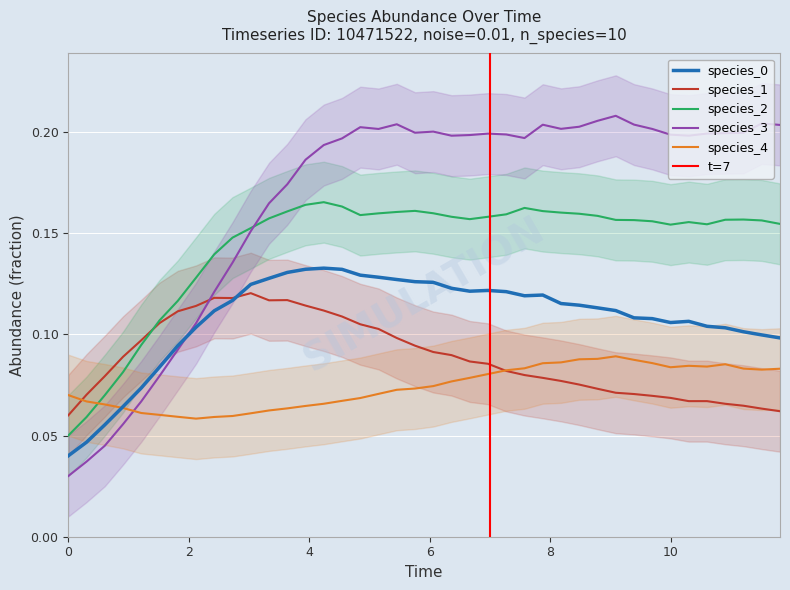

What is the difference between the maximum and minimum values in the species_2 series?

0.1